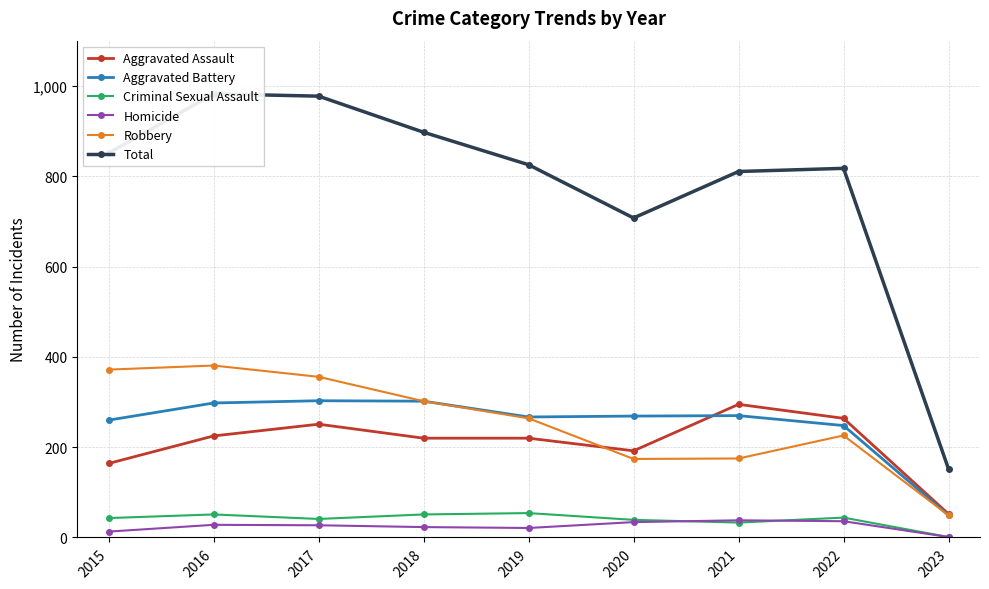

What is the maximum value shown in the chart?

983